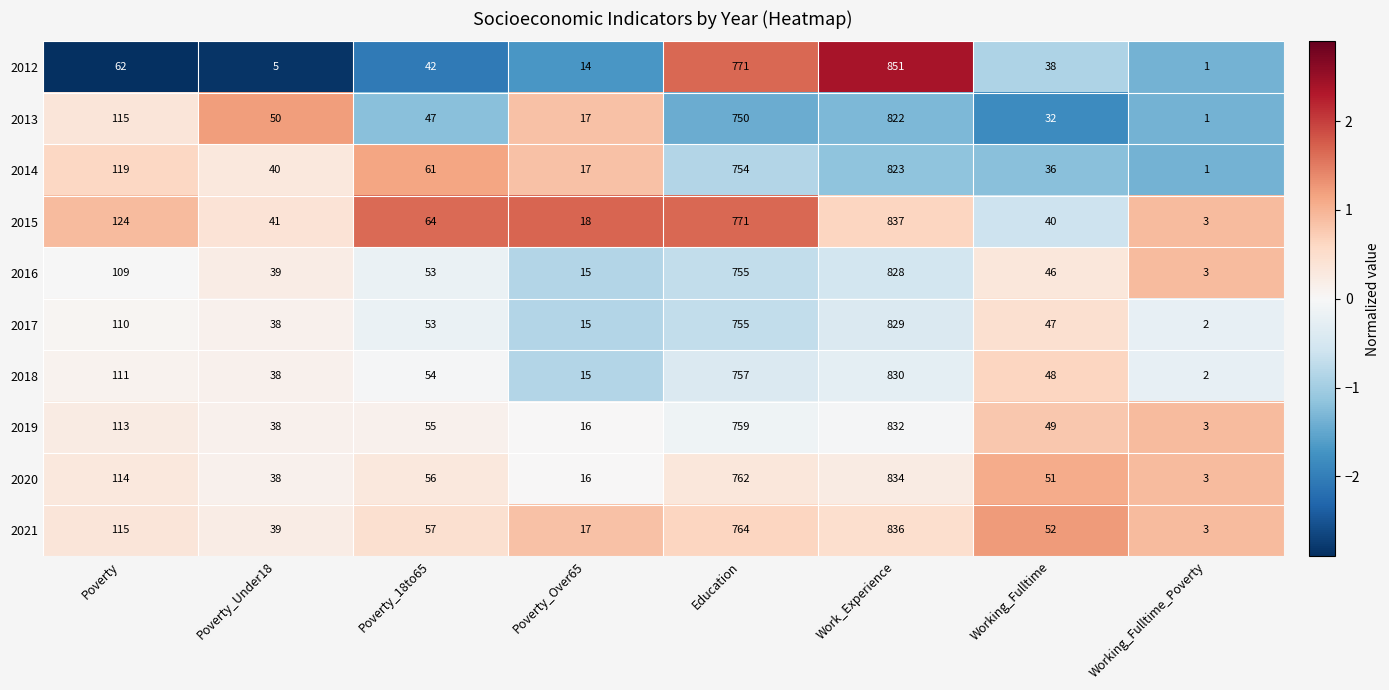

What is the greatest value displayed?

851